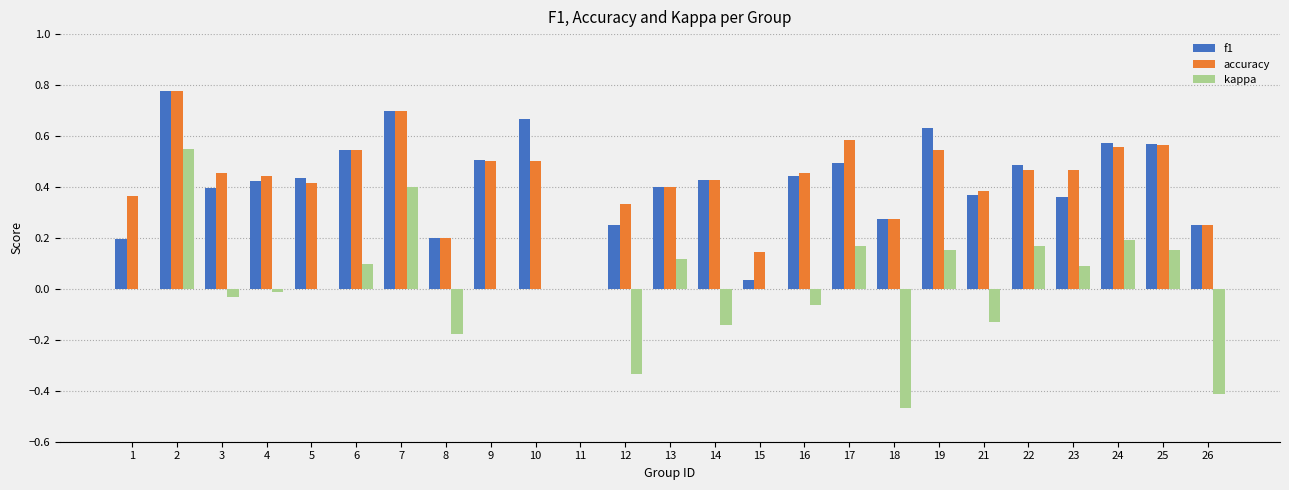

The f1 series shows 0.4 at 3. True or false?

True